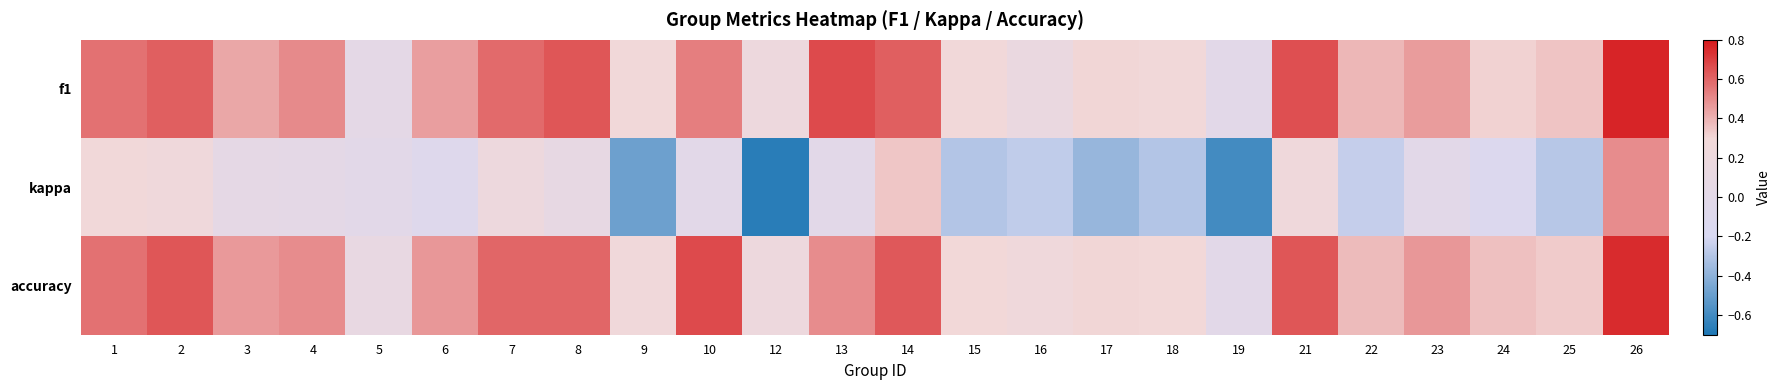

Reading left to right, what are all the values shown in this chart?

f1: 1=0.6	2=0.6	3=0.4	4=0.5	5=0.0	6=0.5	7=0.6	8=0.6	9=0.3	10=0.5	12=0.2	13=0.7	14=0.6	15=0.3	16=0.2	17=0.3	18=0.3	19=0.0	21=0.7	22=0.4	23=0.5	24=0.3	25=0.4	26=0.8
kappa: 1=0.3	2=0.2	3=0.0	4=0.0	5=0.0	6=-0.1	7=0.2	8=0.1	9=-0.5	10=0.0	12=-0.7	13=0.0	14=0.3	15=-0.3	16=-0.3	17=-0.4	18=-0.3	19=-0.6	21=0.2	22=-0.2	23=0.0	24=-0.1	25=-0.3	26=0.5
accuracy: 1=0.6	2=0.6	3=0.5	4=0.5	5=0.1	6=0.5	7=0.6	8=0.6	9=0.3	10=0.7	12=0.2	13=0.5	14=0.6	15=0.3	16=0.2	17=0.3	18=0.3	19=0.0	21=0.6	22=0.4	23=0.5	24=0.4	25=0.3	26=0.8